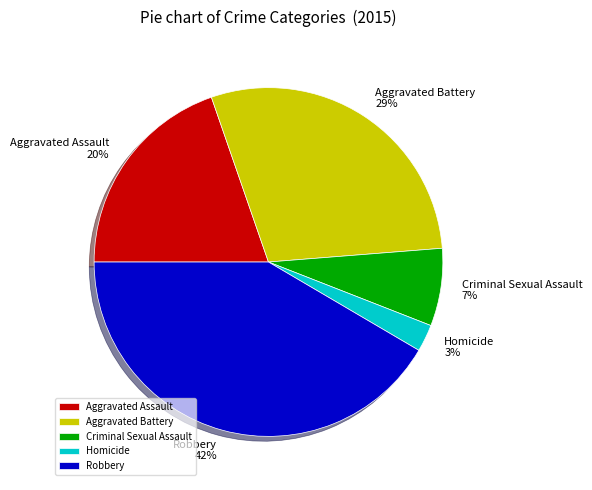

Does Homicide represent more than half of the total?

No